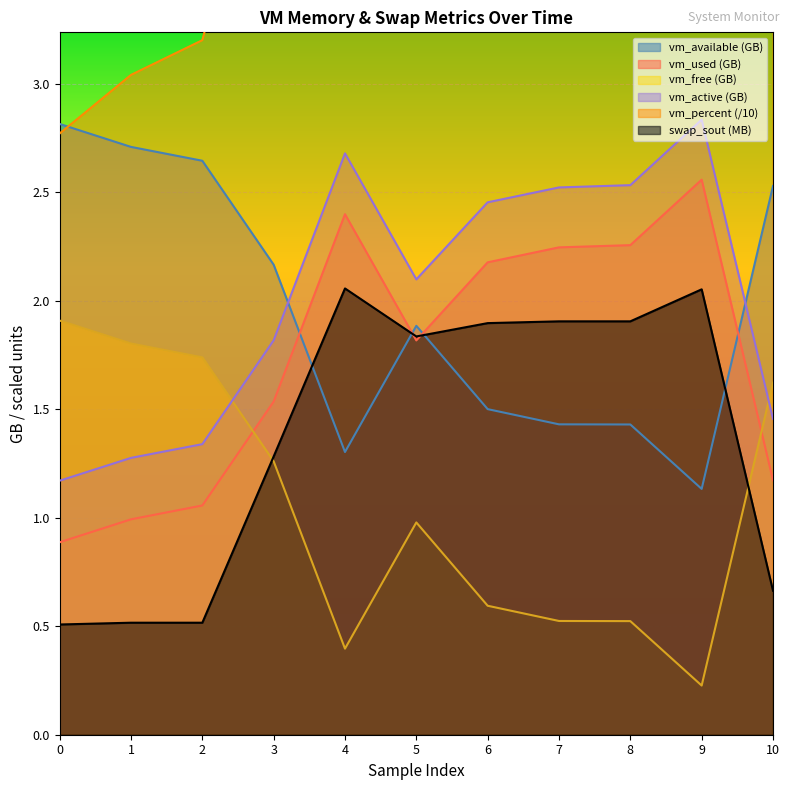

In vm_active, how many points are lower than both neighbors (excluding endpoints)?

1